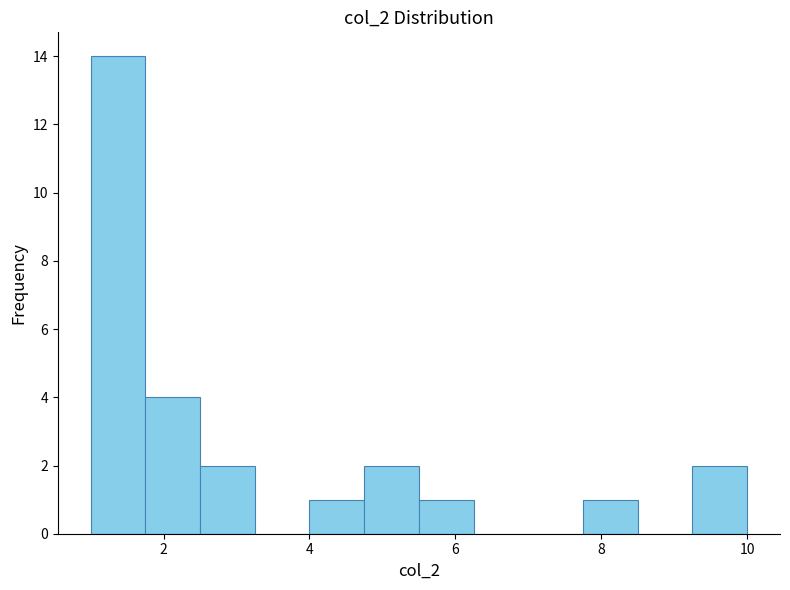

Around what value on the x-axis is the tallest bar? Give the approximate position of its centre, as read against the axis.

1.4